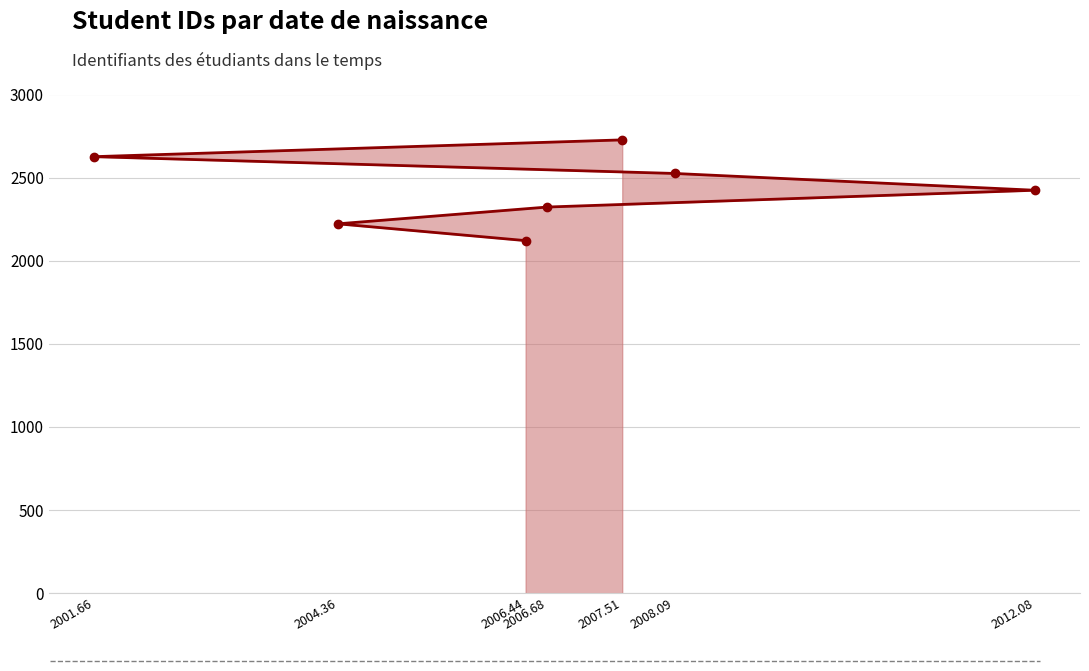

Which category has the highest value across all series?

2007.51